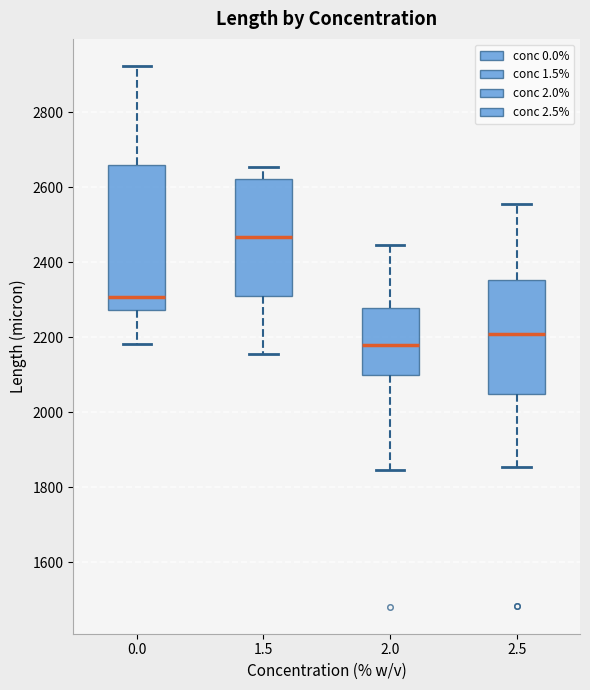

Comparing the boxes themselves (not the whiskers), which one is the tallest?

0.0